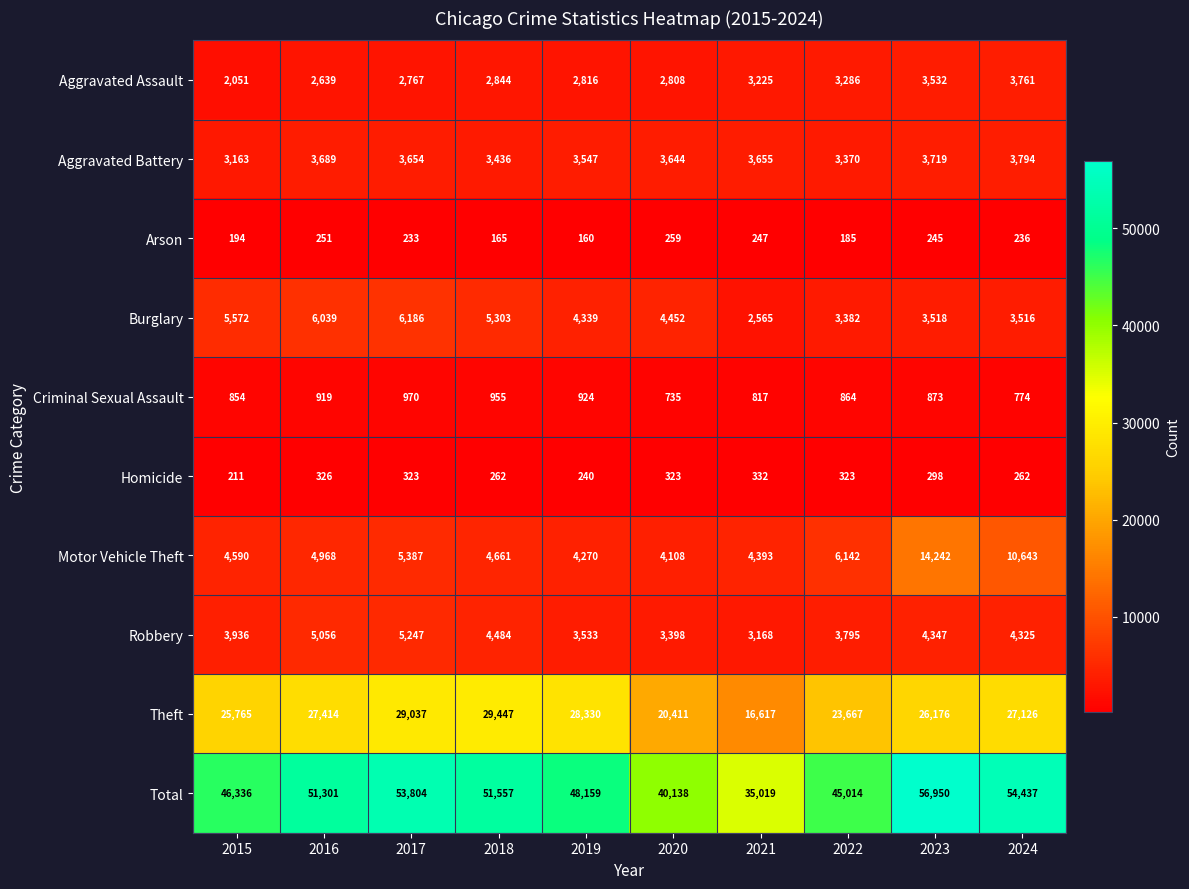

The Total series shows 46336 at 2015. True or false?

True